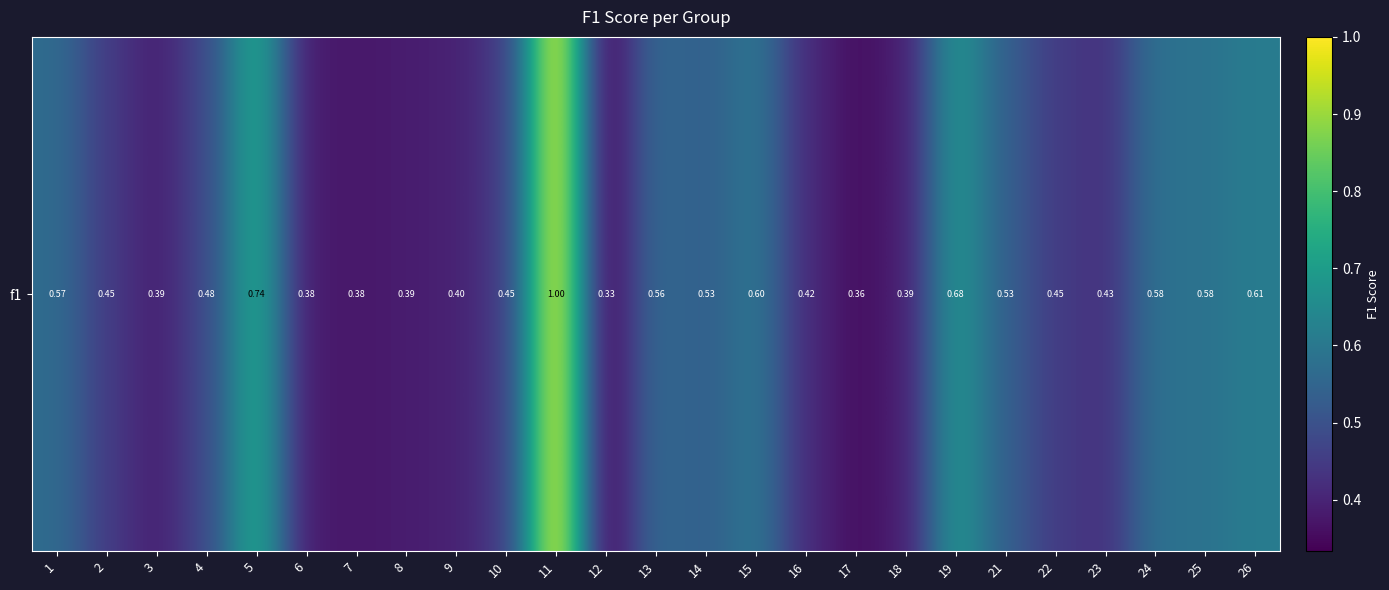

The chart shows a value of 0.3 at 13. True or false?

False